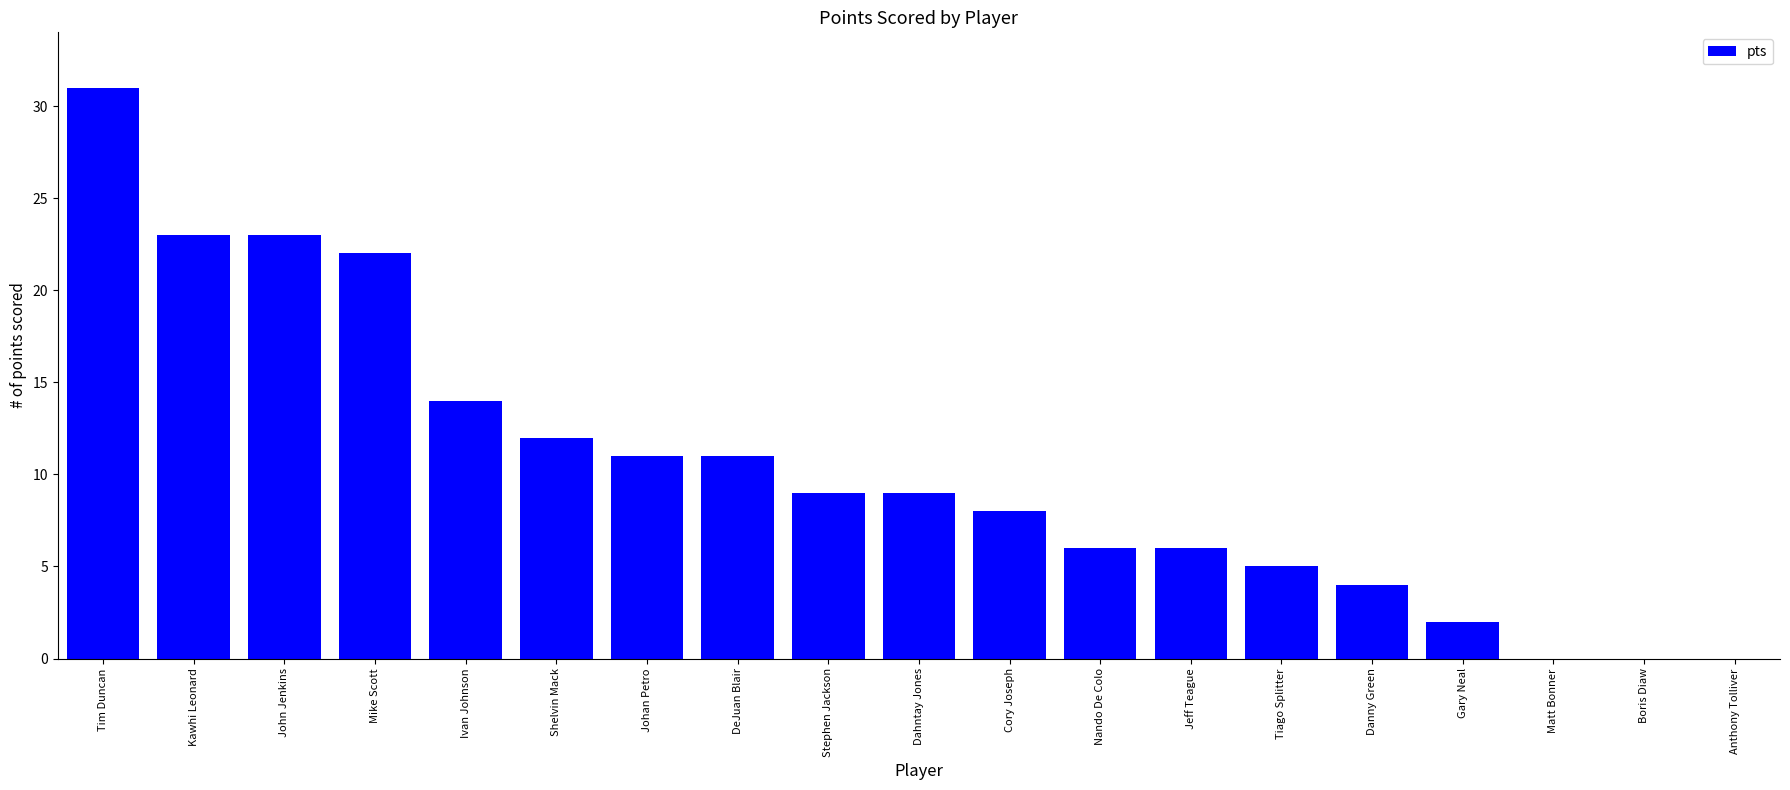

Which label corresponds to the largest value in the chart?

Tim Duncan